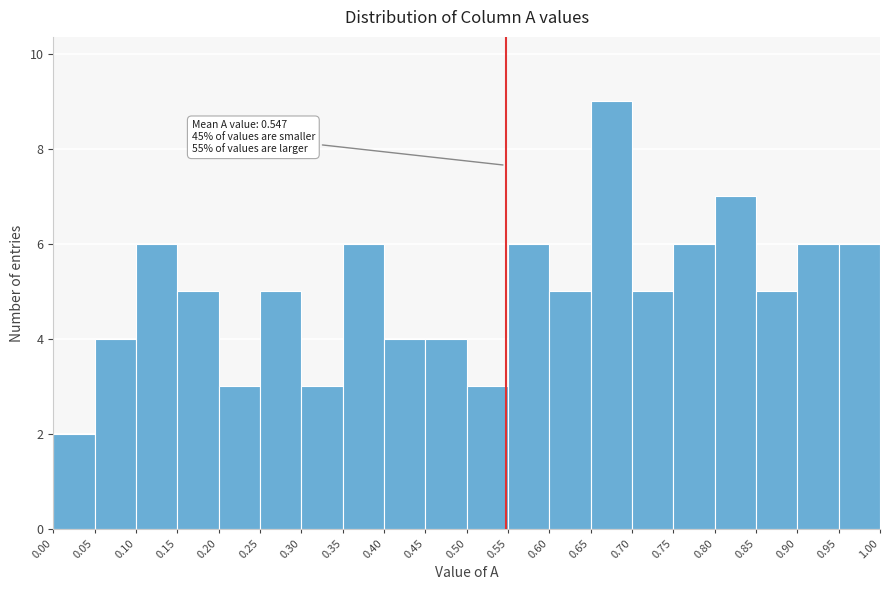

Over which range of the x-axis is the bar tallest?

0.65 to 0.70